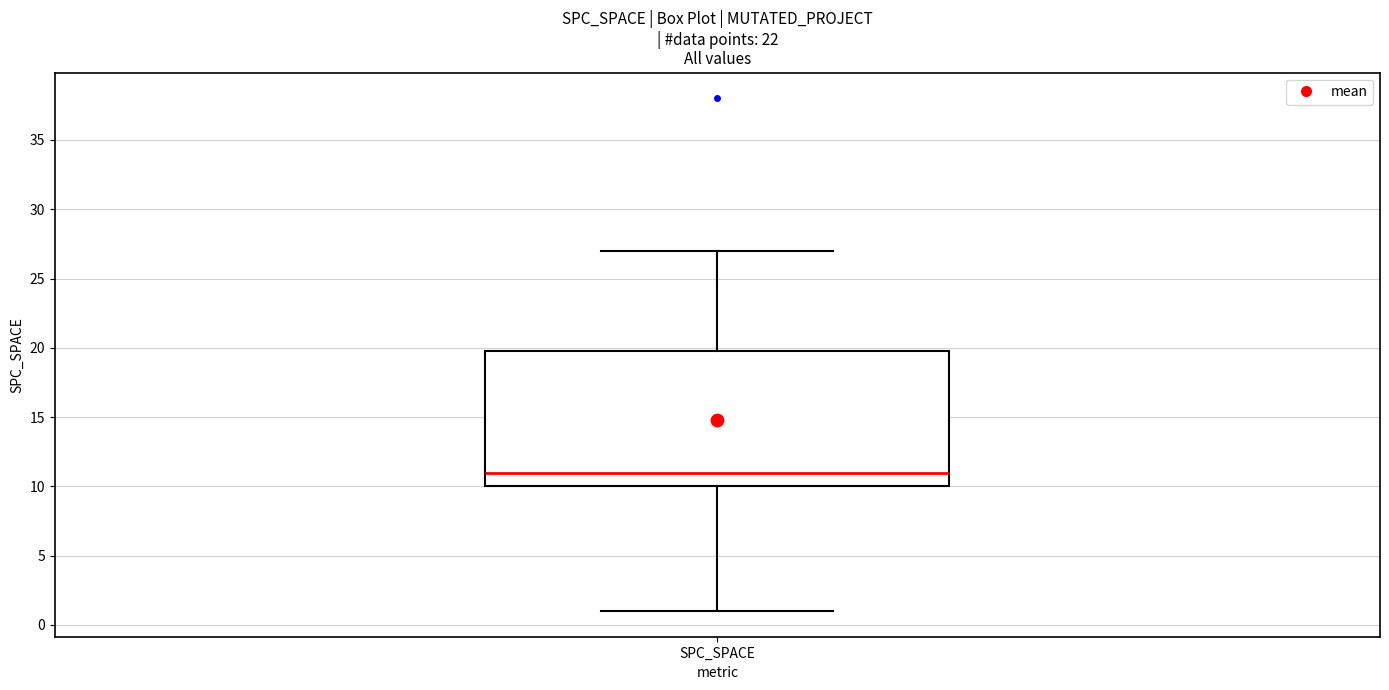

Transcribe this box plot: give where the median line is, the range the box spans, and where the two whiskers end, as read against the y-axis. The values are not printed on the chart, so give them approximately, as read against the axis.

median 11, box 10 to 20, whiskers 1 to 27